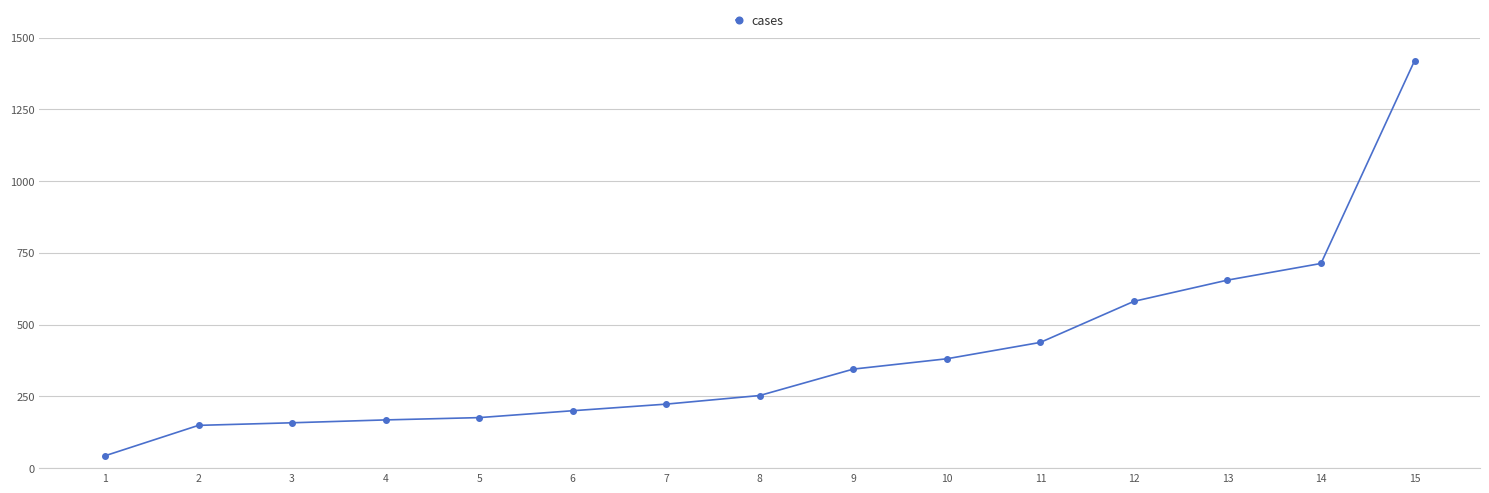

At which category does the chart reach its minimum across all series?

1